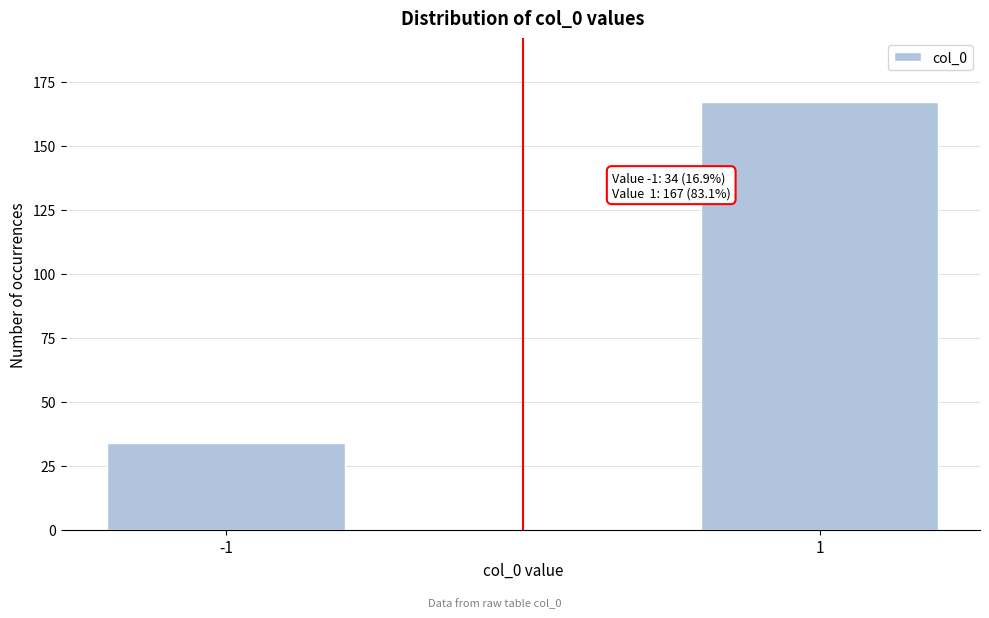

Reading right to left, transcribe all the data shown in this chart.

1=167	-1=34